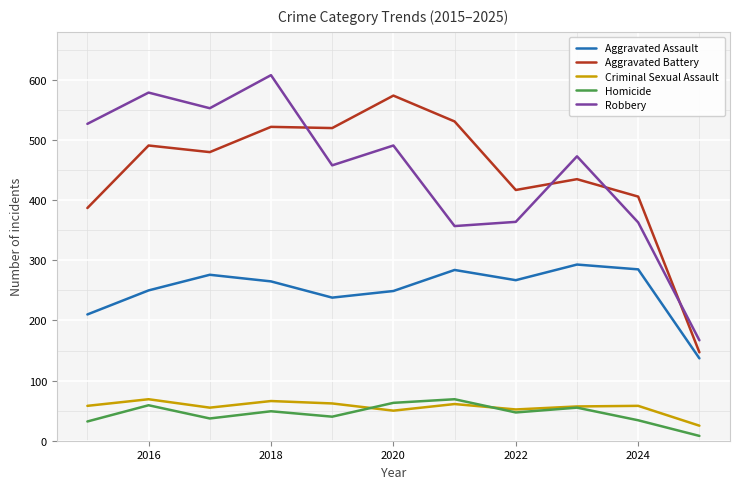

True or false: Aggravated Battery and Criminal Sexual Assault intersect in this chart.

False